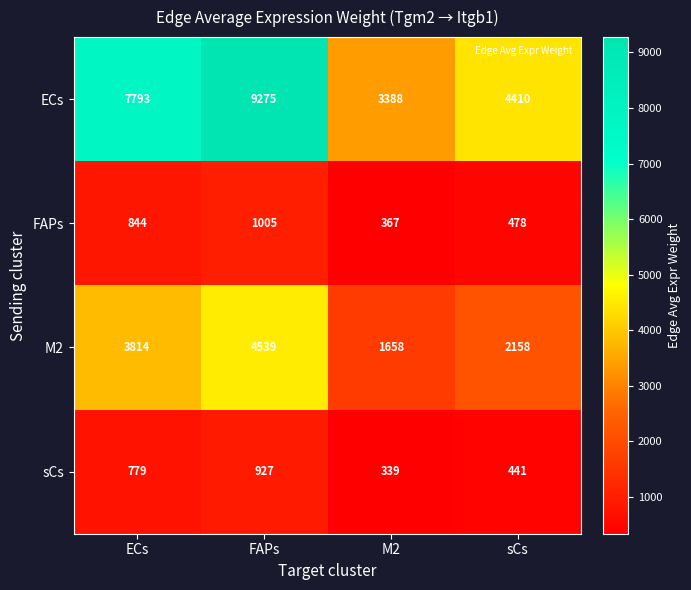

At how many categories does at least one series exceed 7668?

2